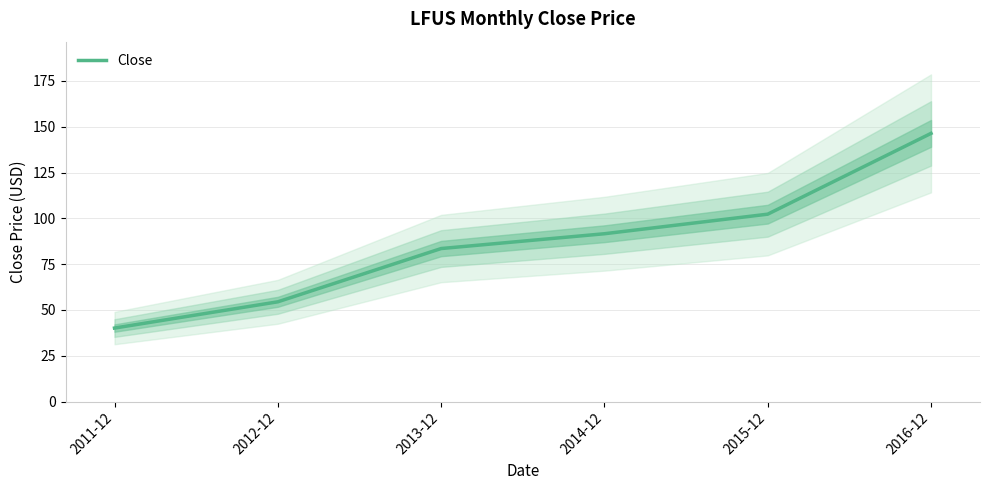

List the labels in order of value, smallest first.

2011-12, 2012-12, 2013-12, 2014-12, 2015-12, 2016-12